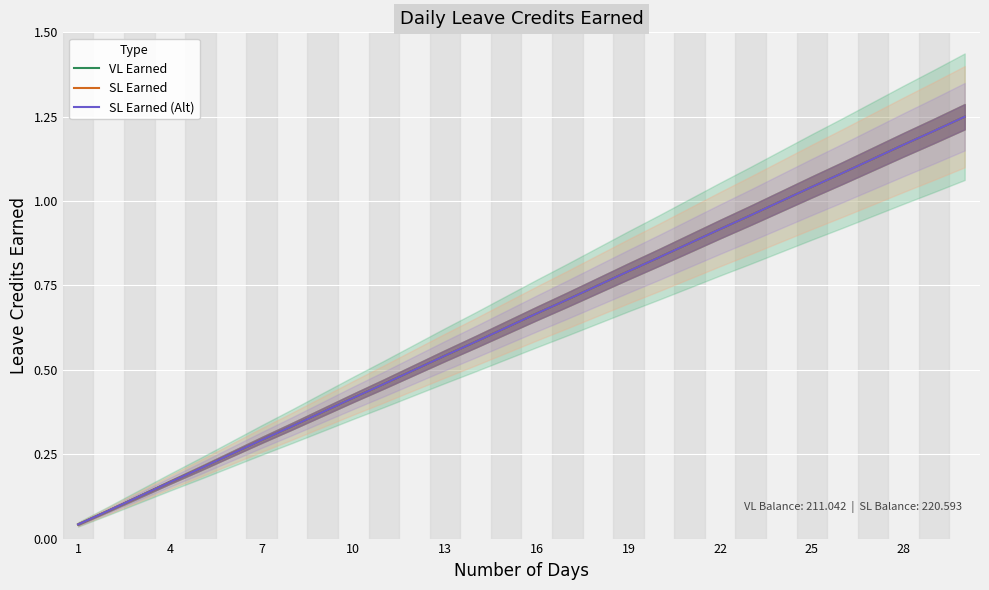

Which series has the largest range (max minus min)?

VL Earned